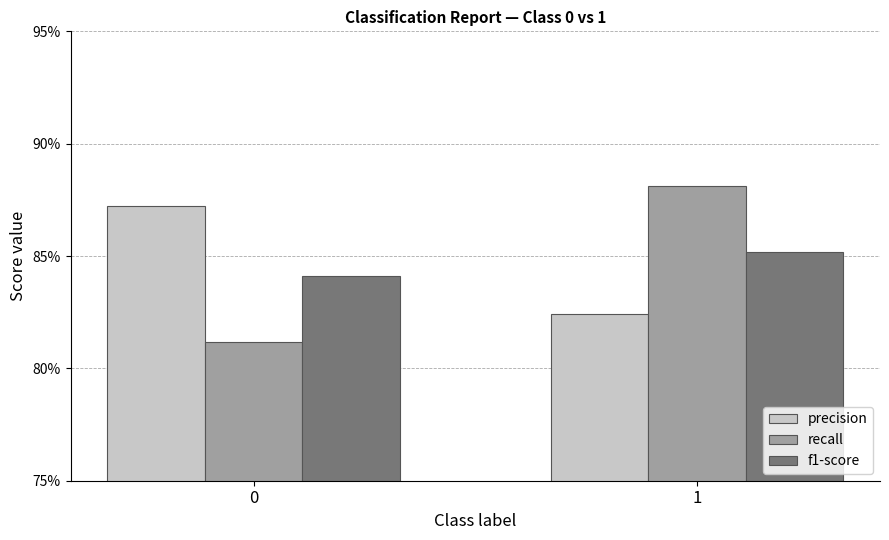

What is the difference between the recall values at 0 and 1?

0.1